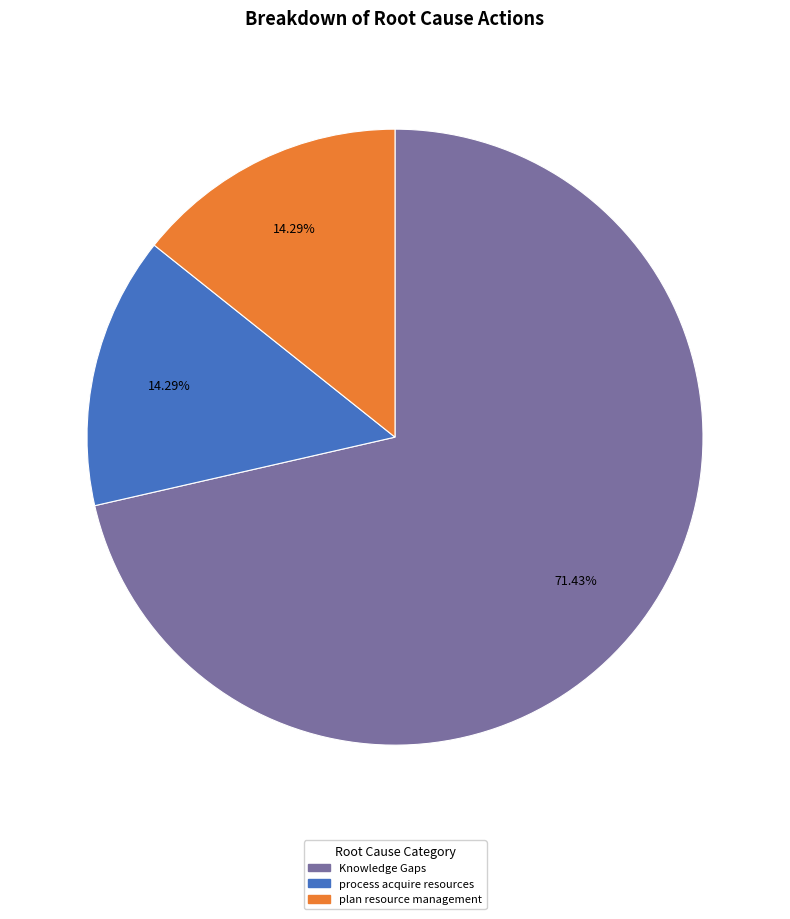

Count the number of slices in the pie.

3